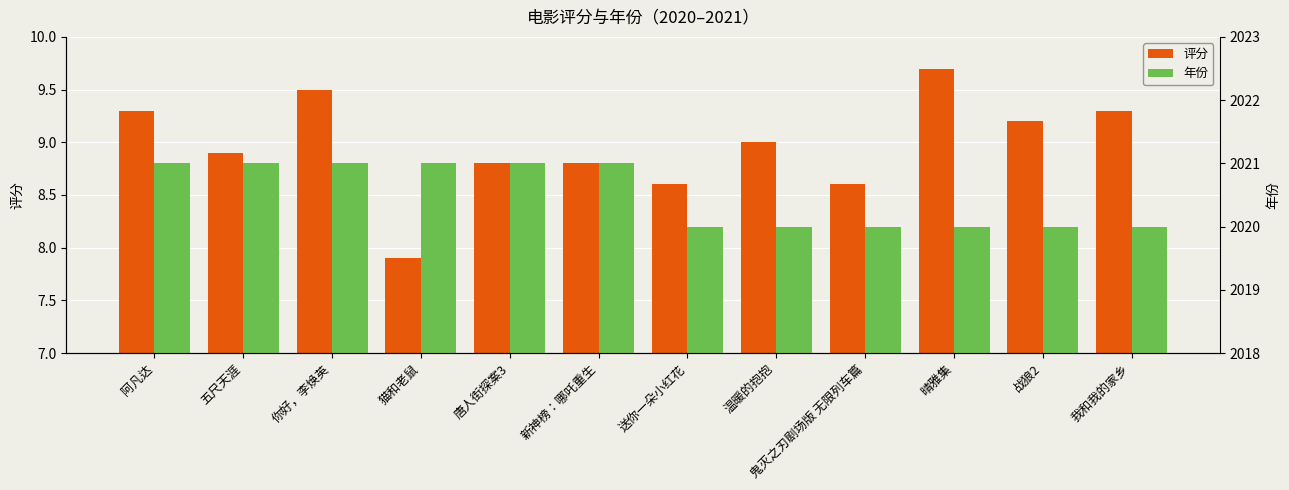

List the labels in order of 年份 value, smallest first.

送你一朵小红花, 温暖的抱抱, 鬼灭之刃剧场版 无限列车篇, 晴雅集, 战狼2, 我和我的家乡, 阿凡达, 五尺天涯, 你好，李焕英, 猫和老鼠, 唐人街探案3, 新神榜：哪吒重生